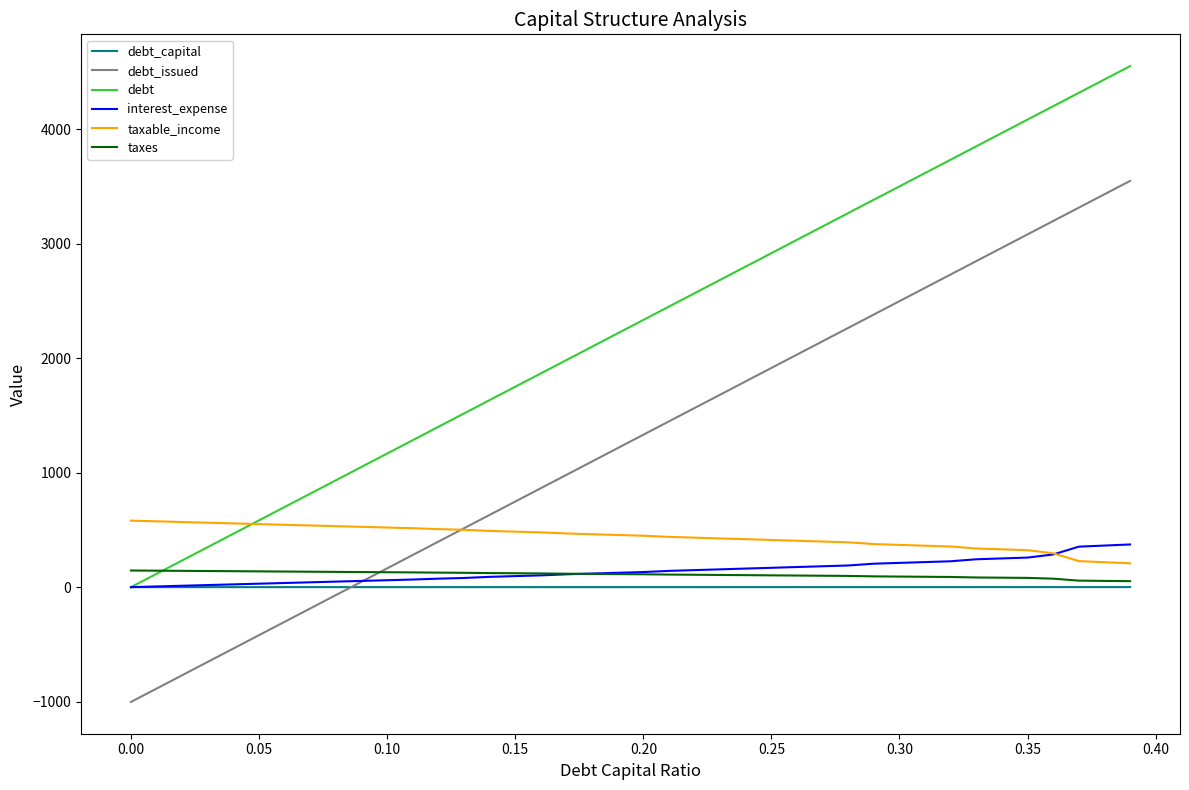

Which series has the largest total across all categories?

debt